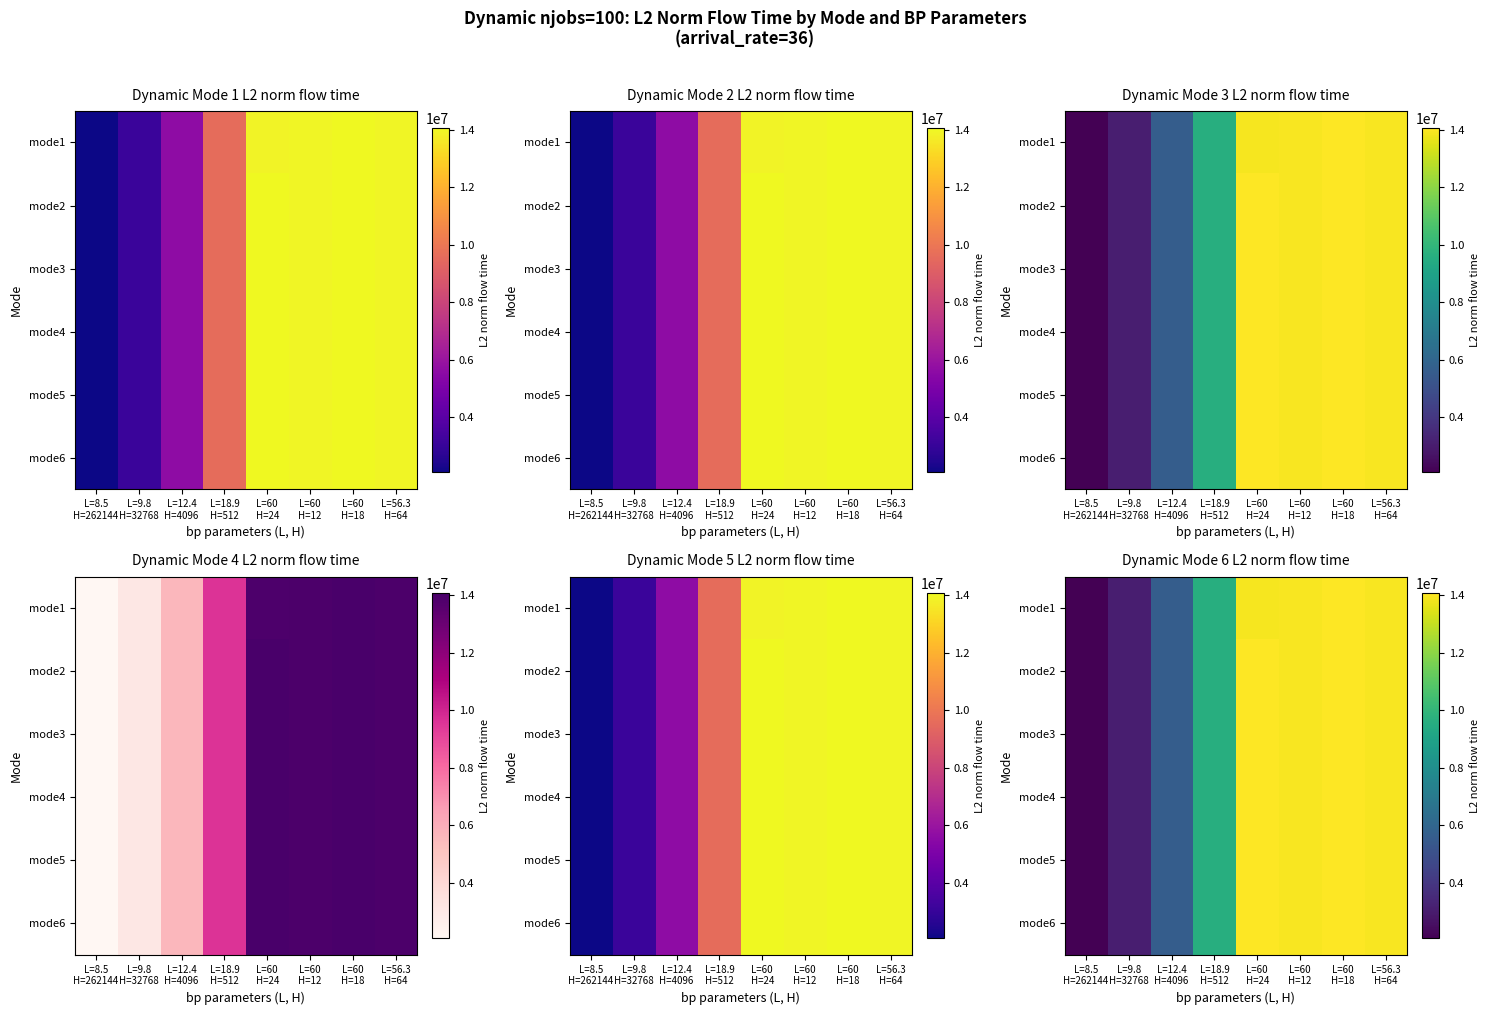

True or false: mode3 has a value of 14072075.5 at L=60 H=18.

True